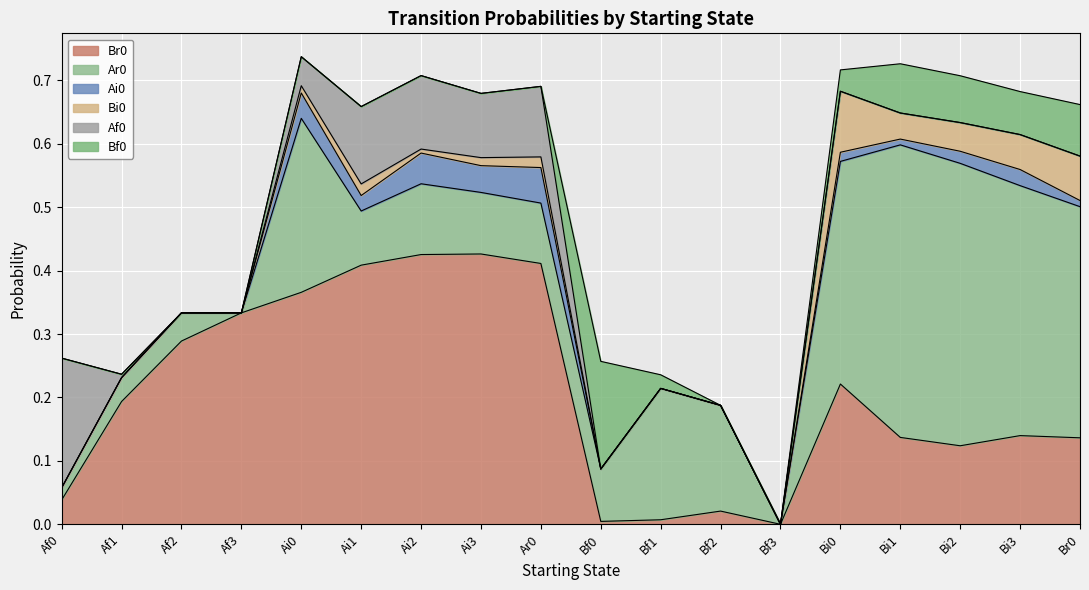

What is the maximum value shown in the chart?

0.5